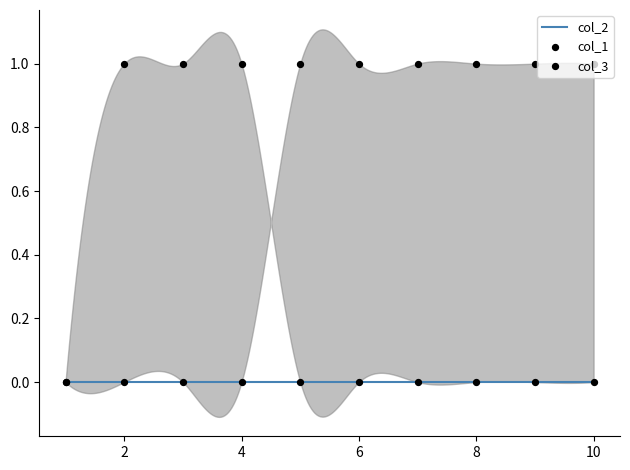

At how many categories does at least one series exceed 0?

9